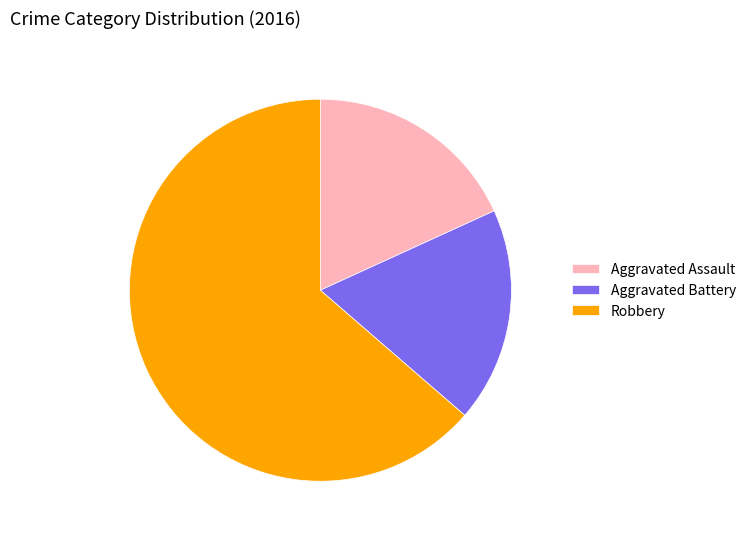

Is it true that Robbery is 64% of the pie?

True